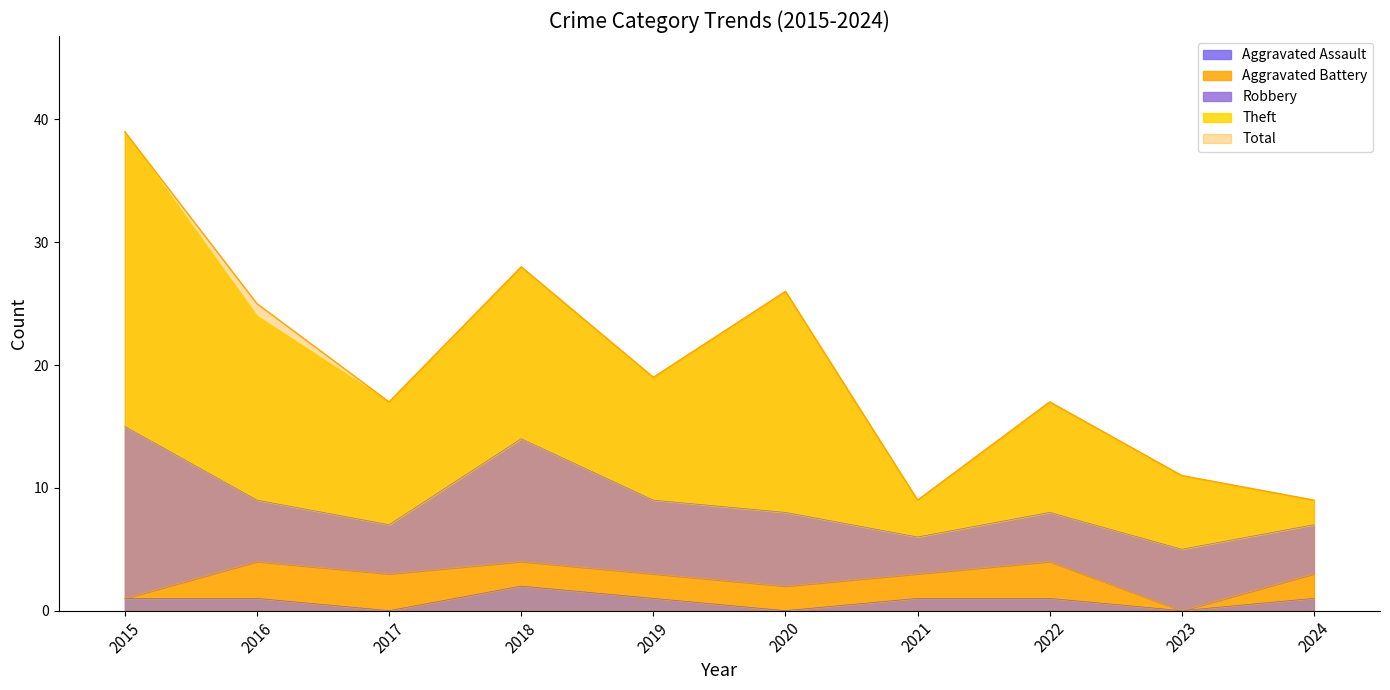

Where is Total nearest to the value 24?

2016